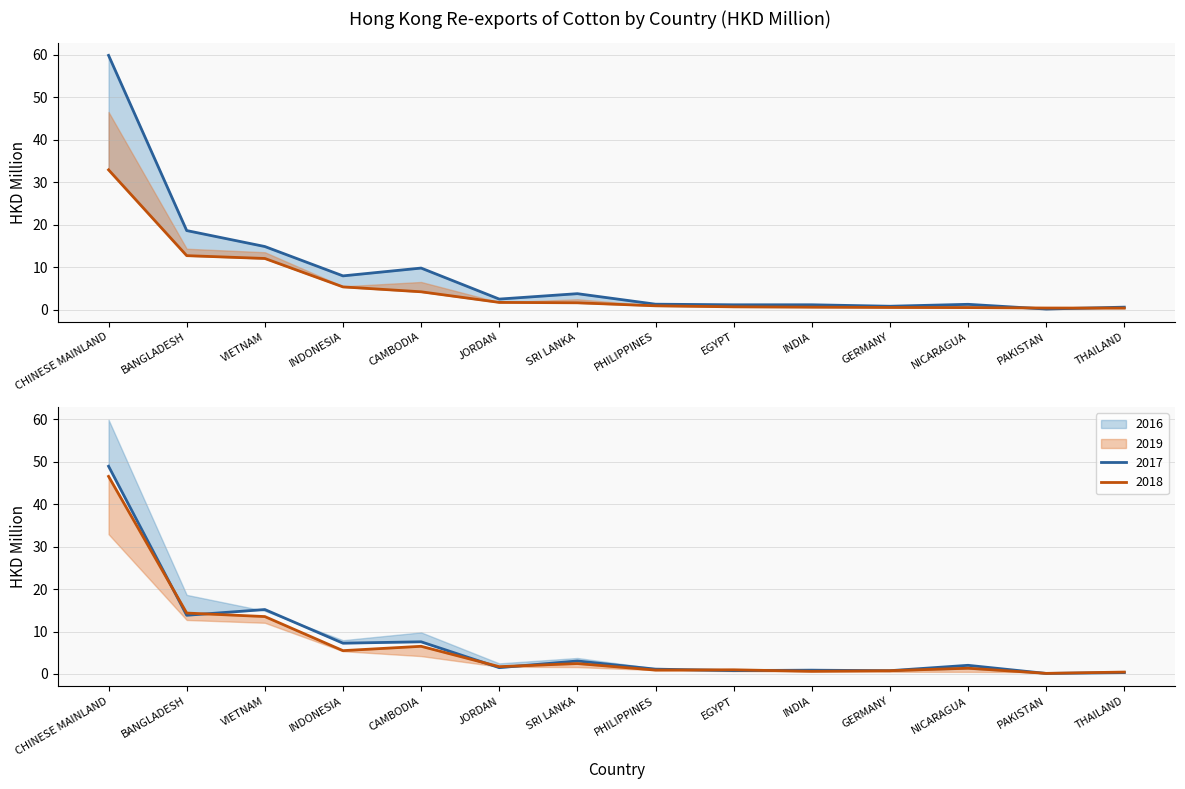

The 2016 line series shows 59.9 at CHINESE MAINLAND. True or false?

True